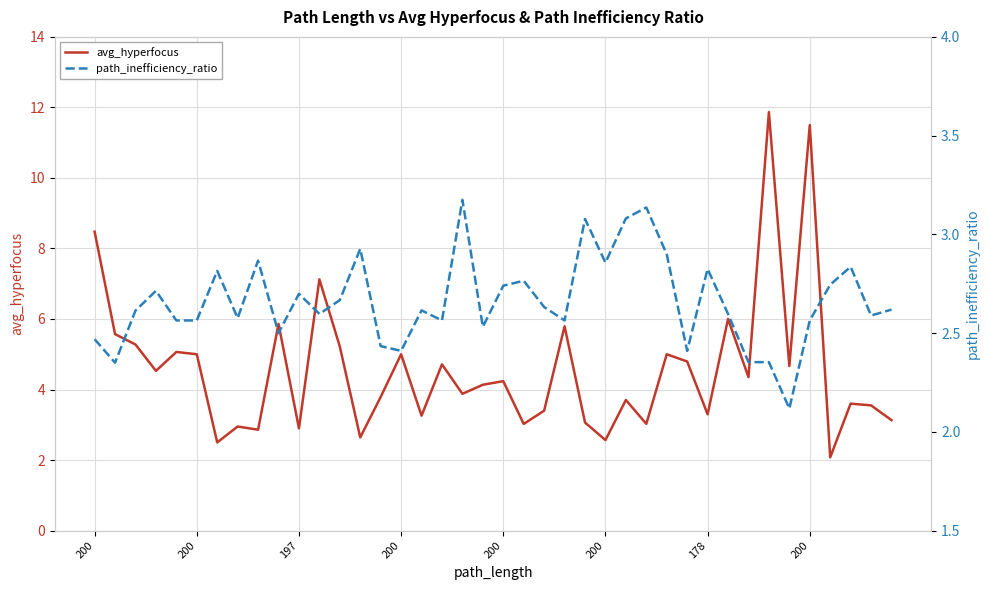

True or false: avg_hyperfocus and path_inefficiency_ratio intersect in this chart.

True